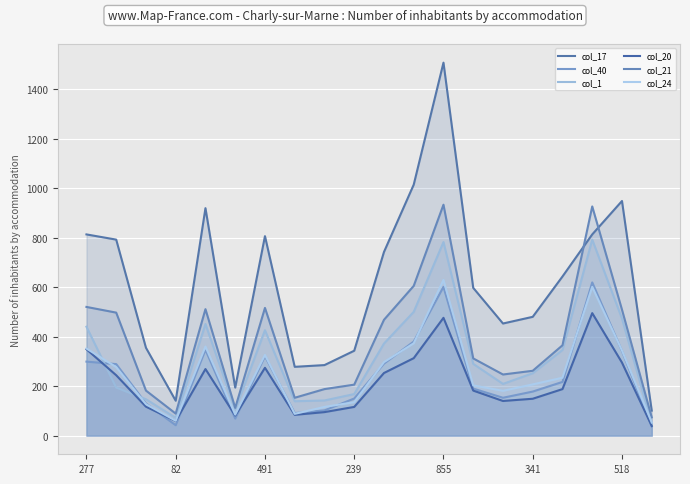

Is it true that col_21 equals 147 at 239?

False